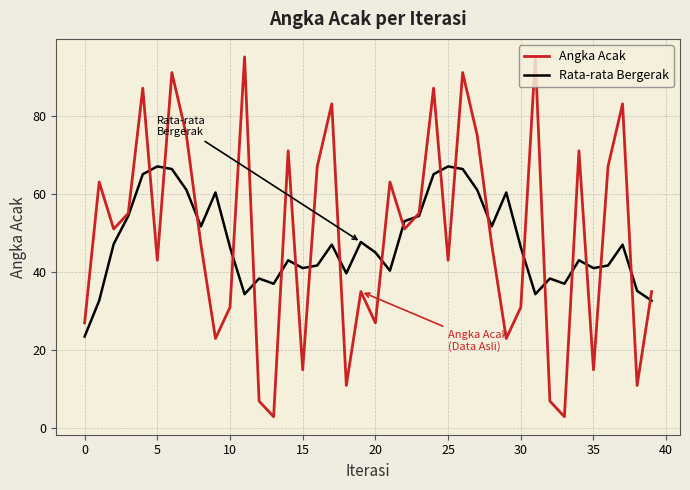

How many lines are shown in the chart?

2